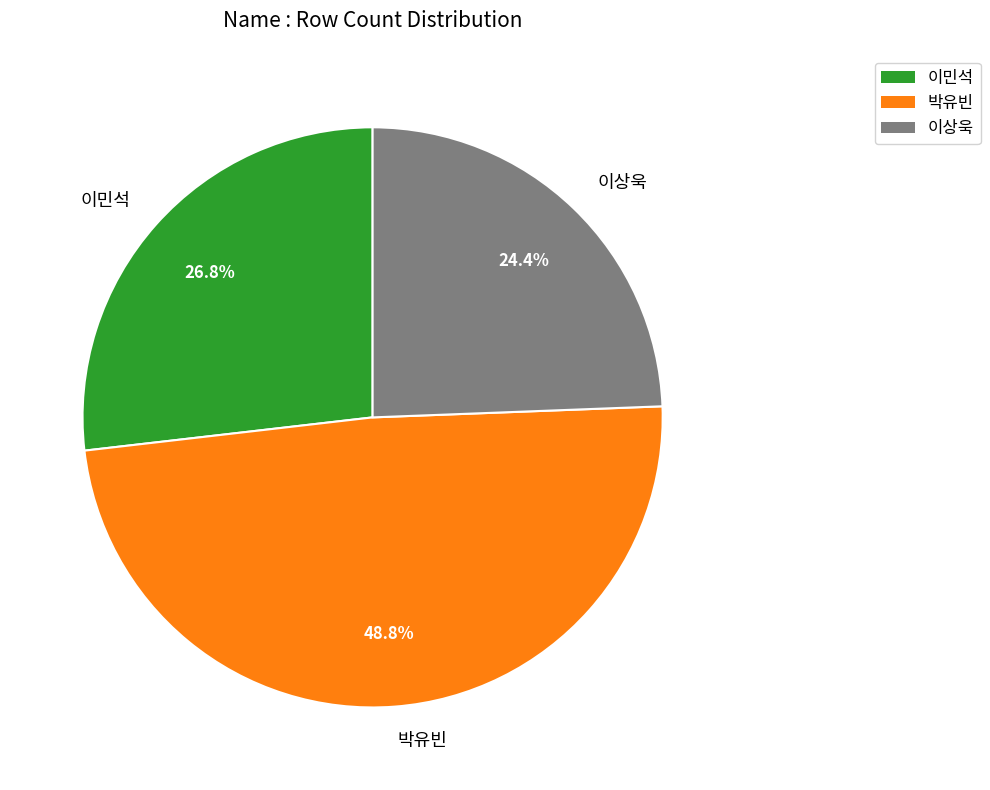

Between 박유빈 and 이민석, which is larger?

박유빈